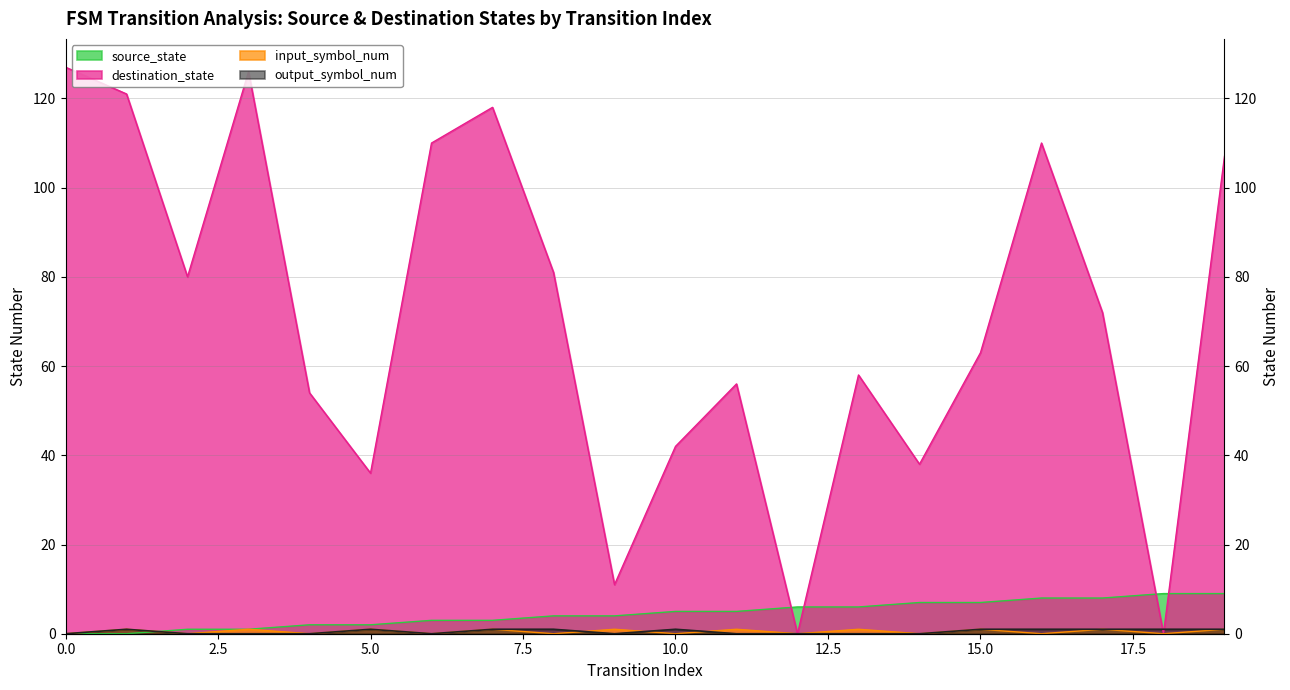

Is it true that destination_state equals -70 at 18?

False